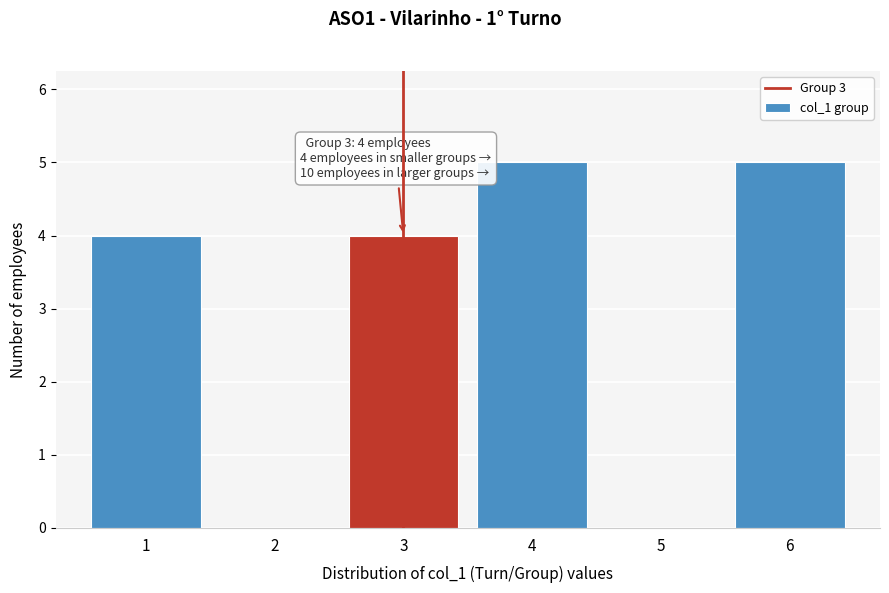

Reading left to right, list all the values displayed in this chart.

1=4	2=0	3=4	4=5	5=0	6=5